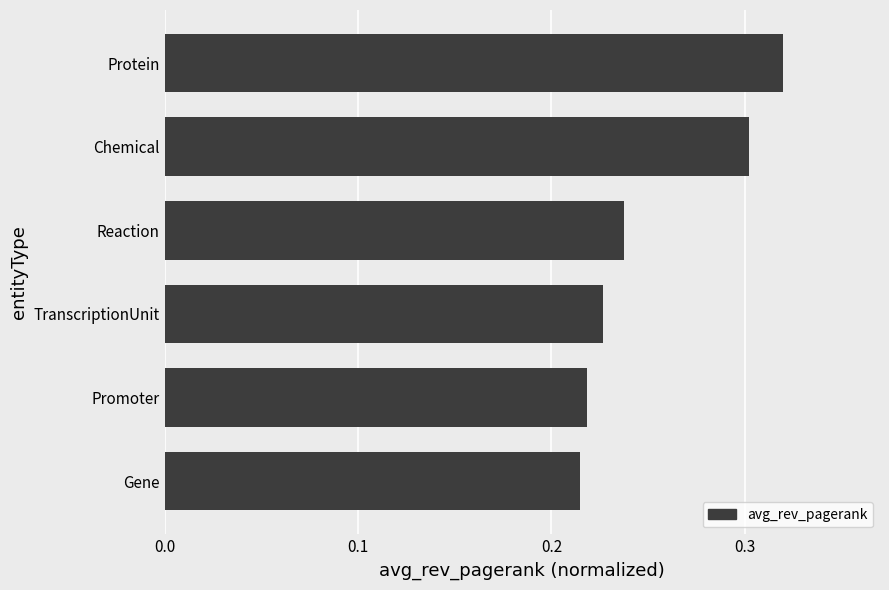

Between Protein and Promoter, which is larger?

Protein